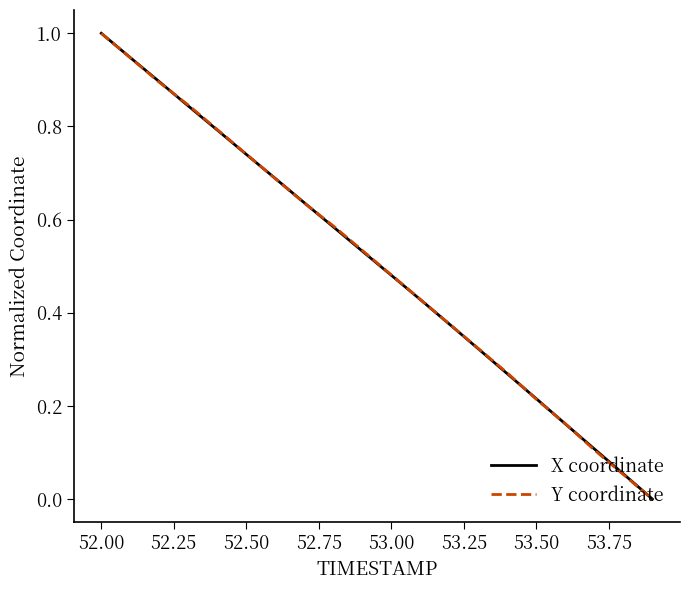

What is the greatest value displayed?

1.0